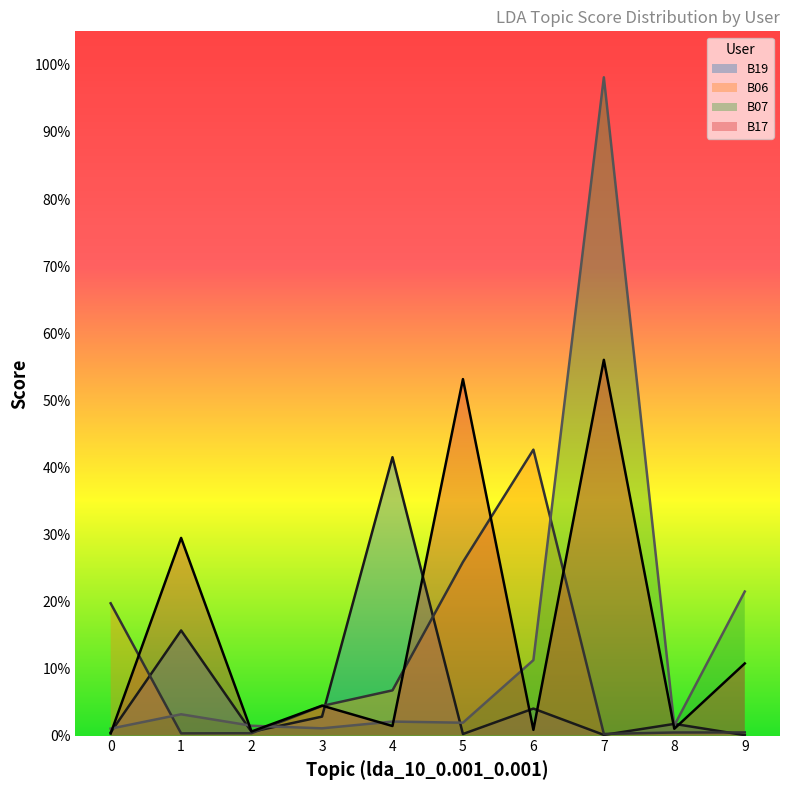

Which has a higher value, 2 or 4?

4